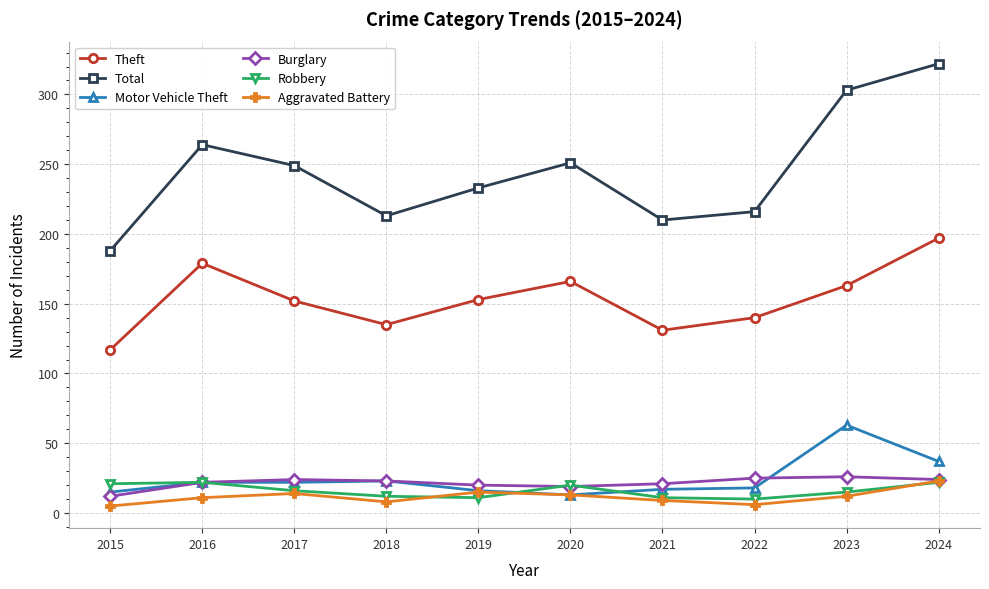

Which series changed the most between 2015 and 2016?

Total